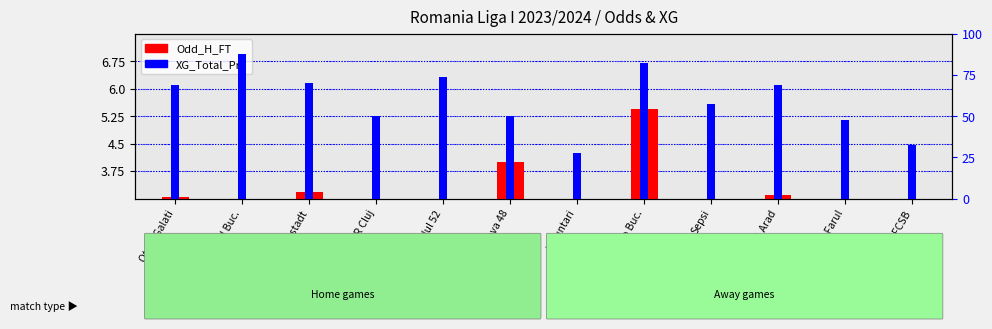

What is the sum of all Odd_H_FT values?

31.8